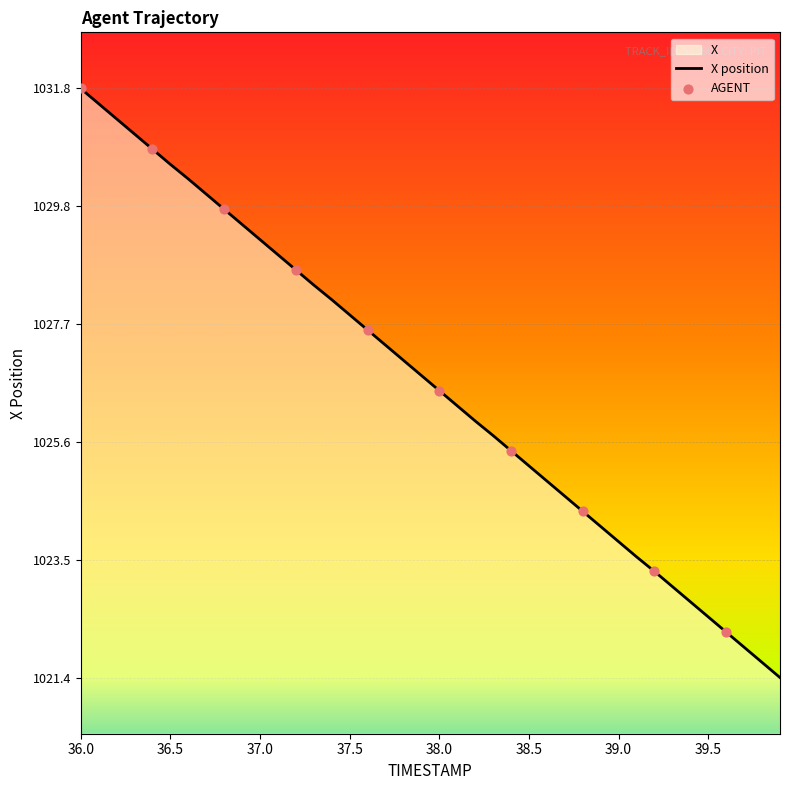

Approximately how many times larger is the value at 37.3 compared to 36.3?

1.0